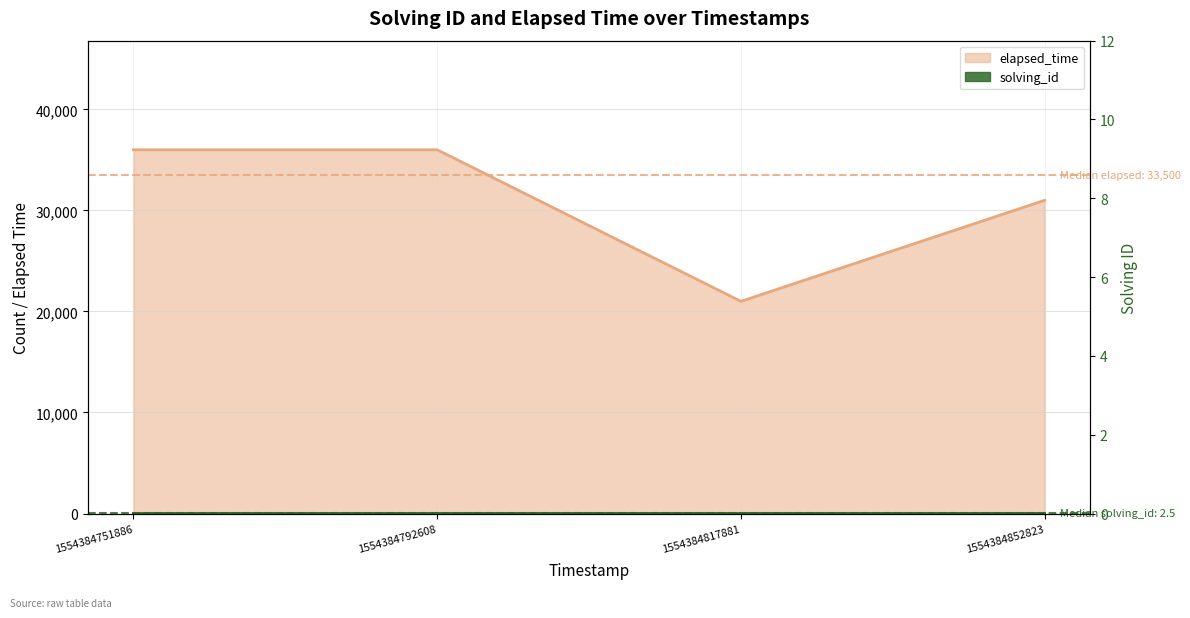

How many values in the elapsed_time series are below 36000?

2